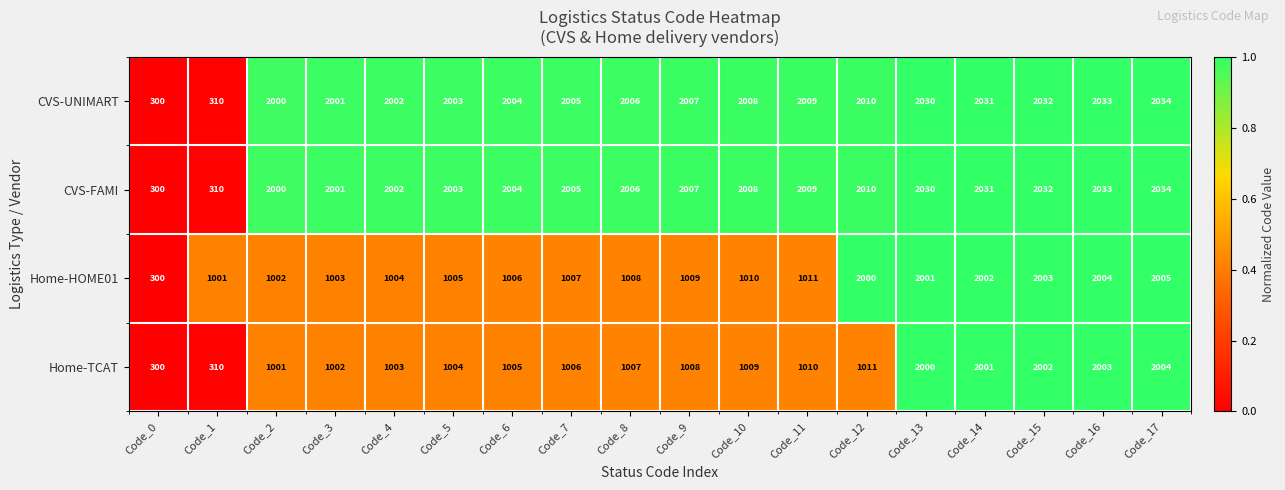

What is the total value across all series at Code_10?

6035